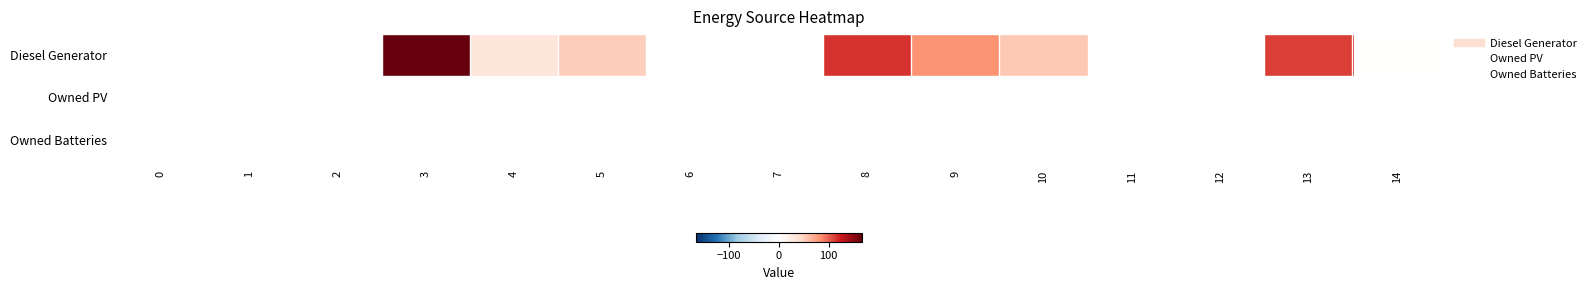

What is the greatest value displayed?

166